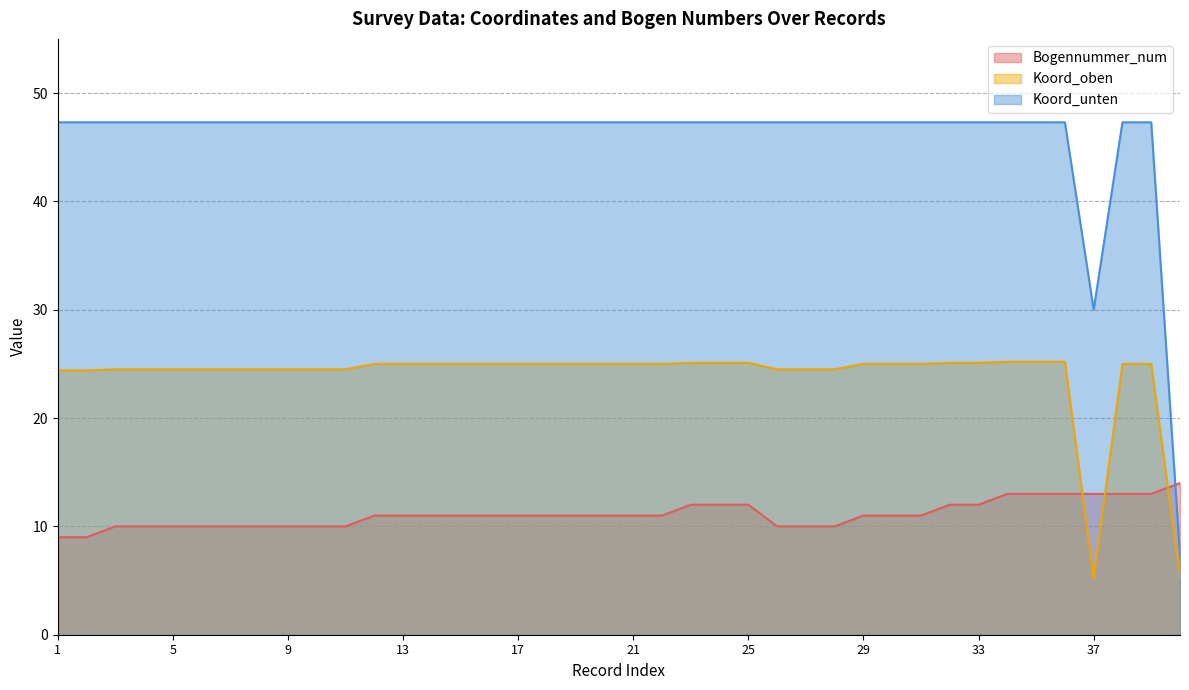

What is the value of the Koord_unten point at the 32nd from the left?

47.3